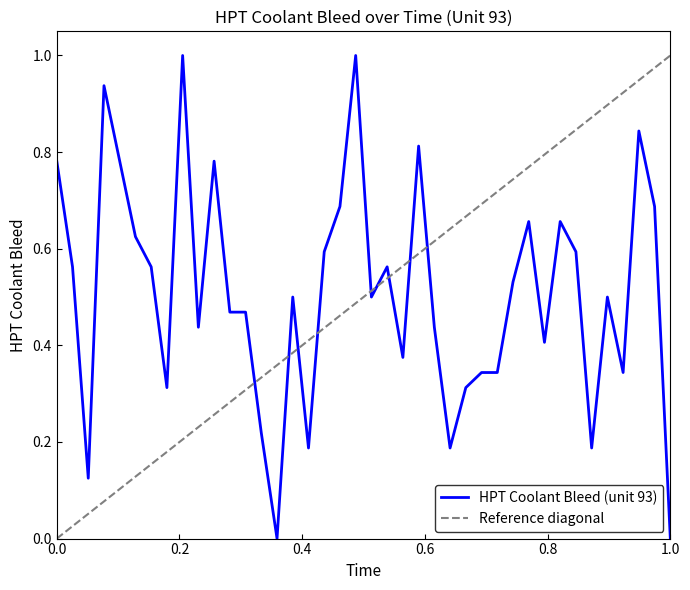

What is the difference between the values at 4 and 10?

0.5